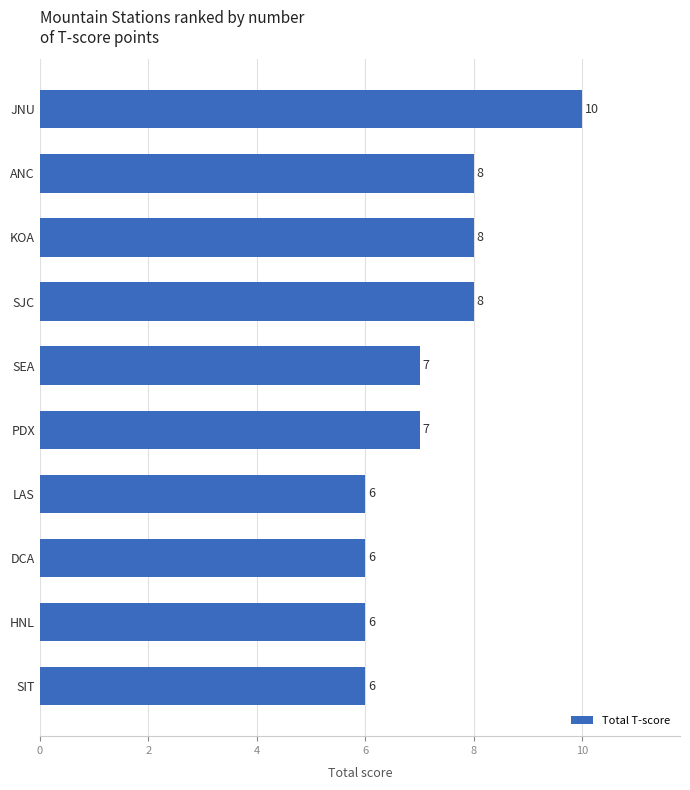

What is the greatest value displayed?

10